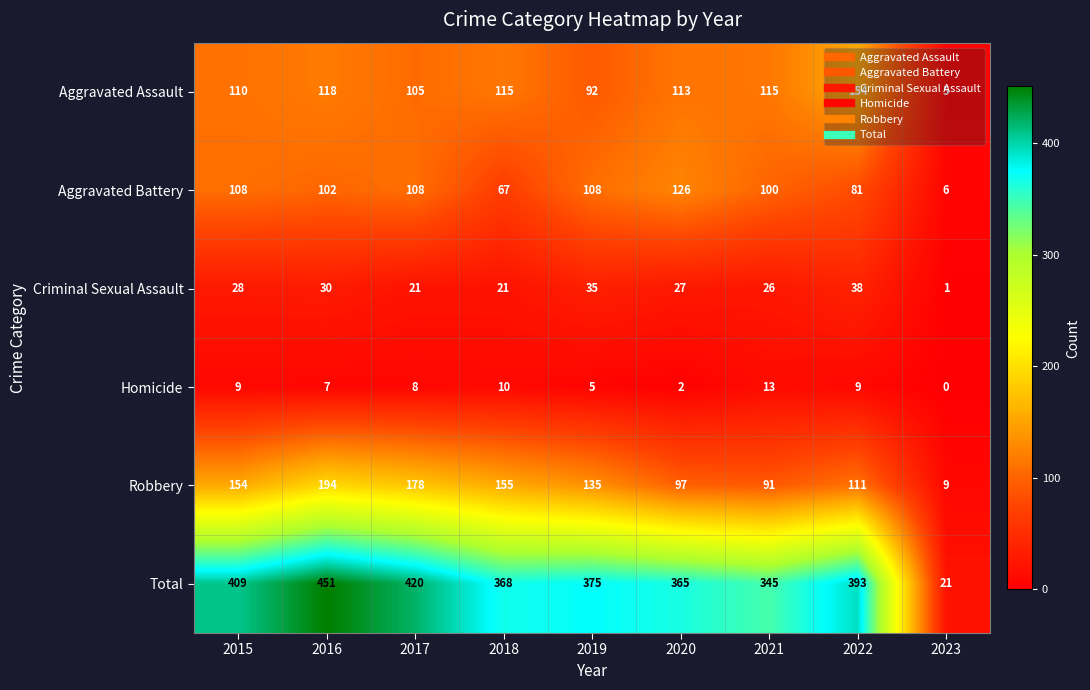

The Aggravated Assault series shows 186 at 2016. True or false?

False